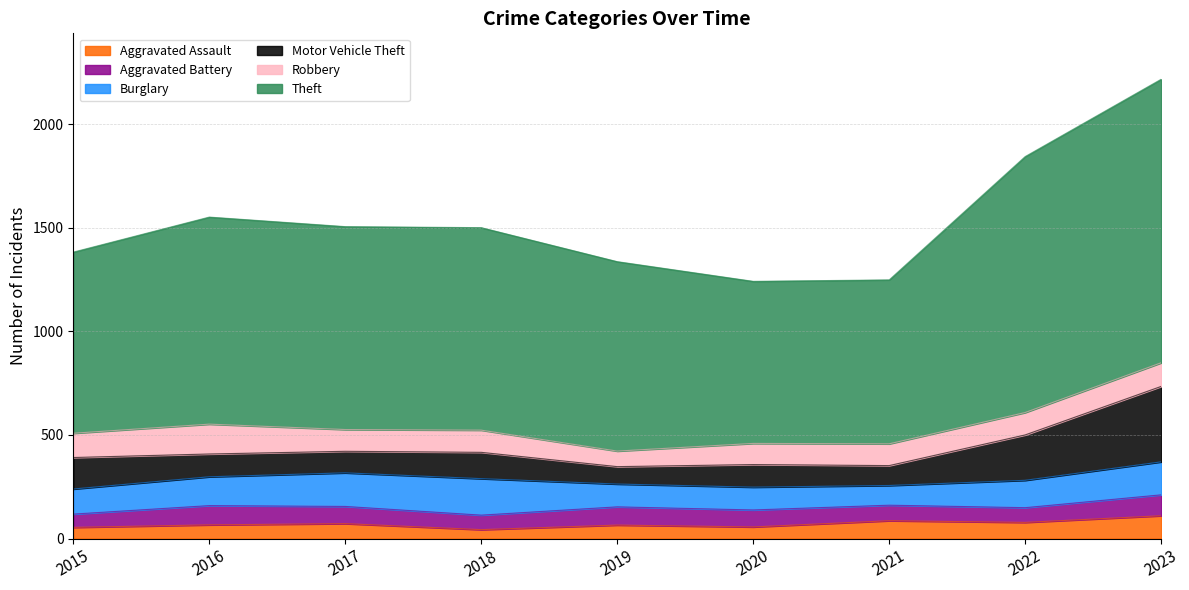

What are all the series names shown in the legend?

Aggravated Assault, Aggravated Battery, Burglary, Motor Vehicle Theft, Robbery, Theft